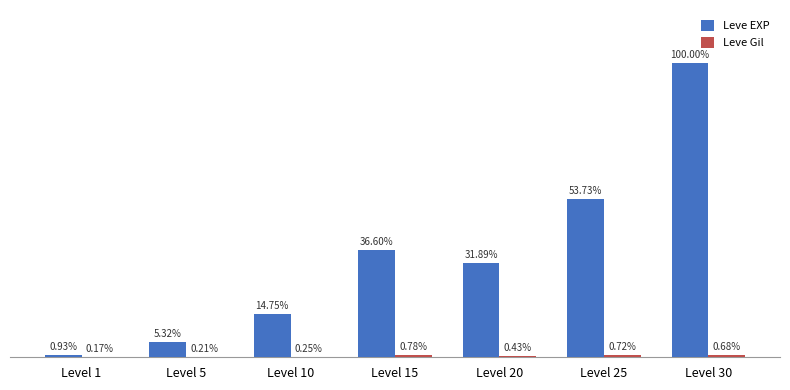

What are all the series names shown in the legend?

Leve EXP, Leve Gil